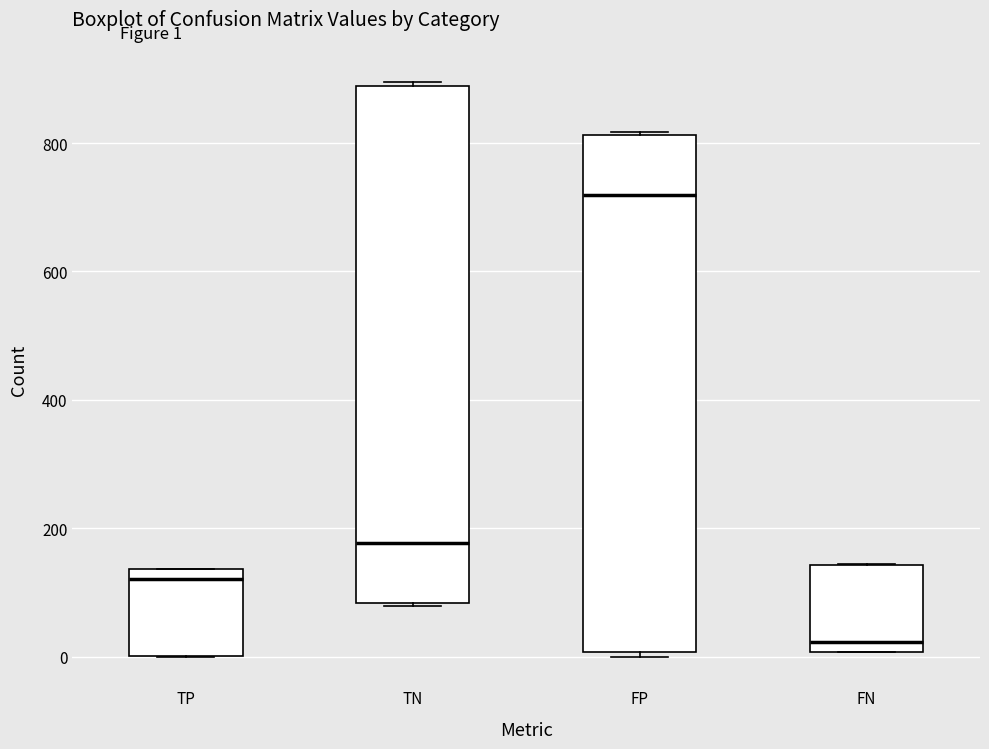

Where is the lower edge of the box for FP on the y-axis? The values are not printed on the chart, so give them approximately, as read against the axis.

0